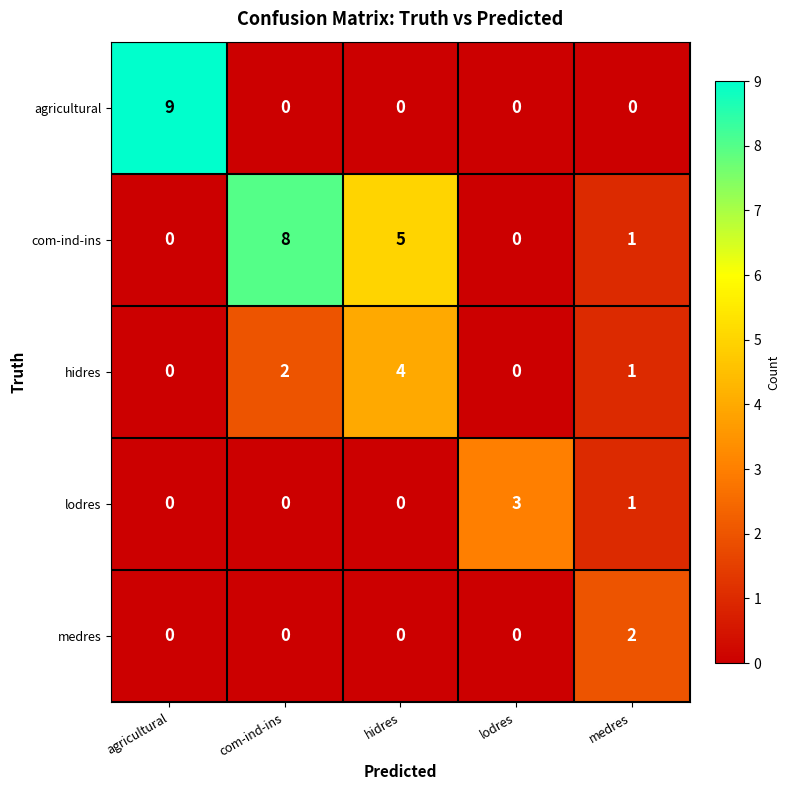

Reading left to right, what are all the values shown in this chart?

agricultural: agricultural=9	com-ind-ins=0	hidres=0	lodres=0	medres=0
com-ind-ins: agricultural=0	com-ind-ins=8	hidres=5	lodres=0	medres=1
hidres: agricultural=0	com-ind-ins=2	hidres=4	lodres=0	medres=1
lodres: agricultural=0	com-ind-ins=0	hidres=0	lodres=3	medres=1
medres: agricultural=0	com-ind-ins=0	hidres=0	lodres=0	medres=2